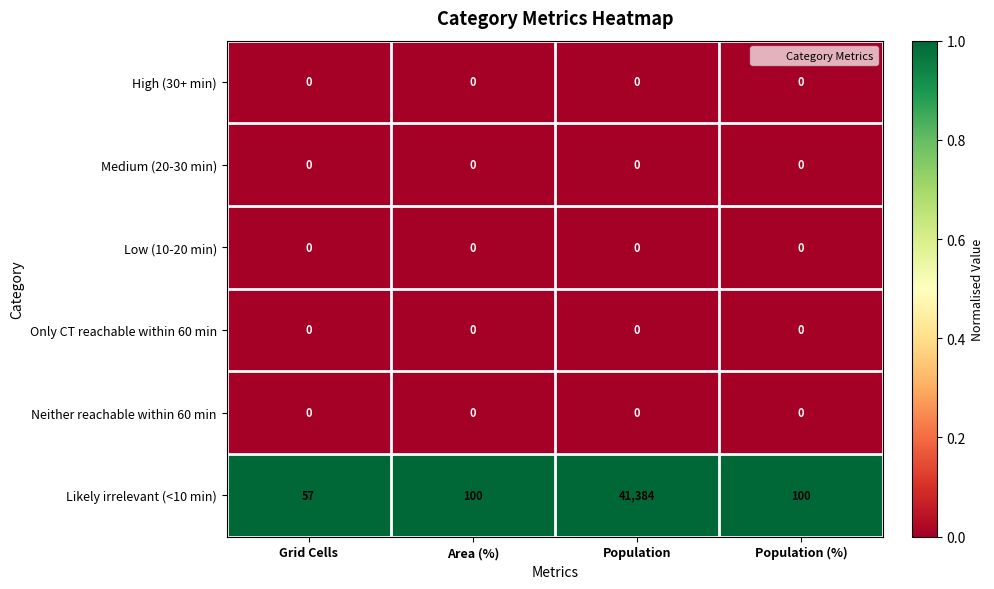

At how many categories does at least one series exceed 0?

4